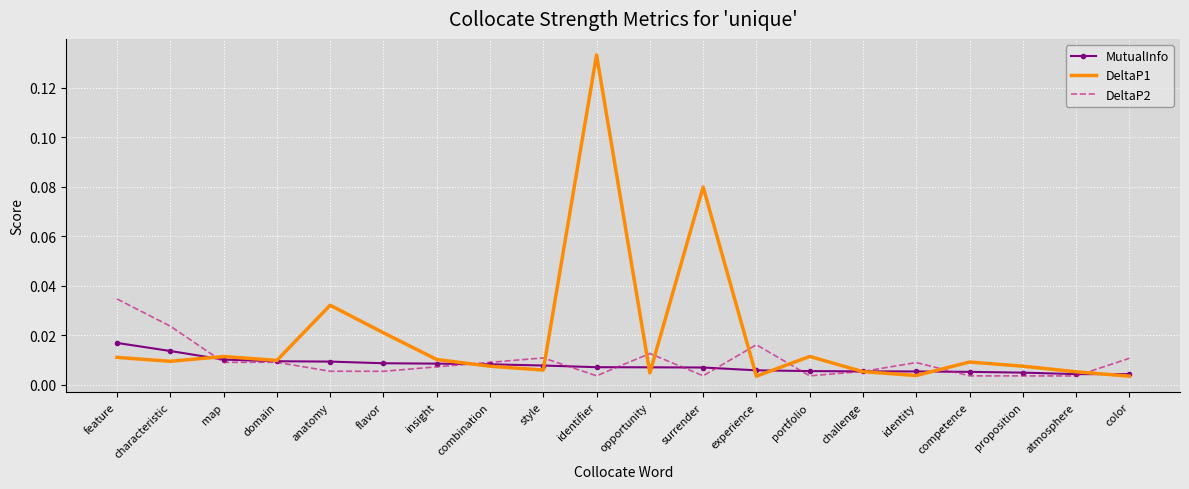

What position from the right is characteristic?

19